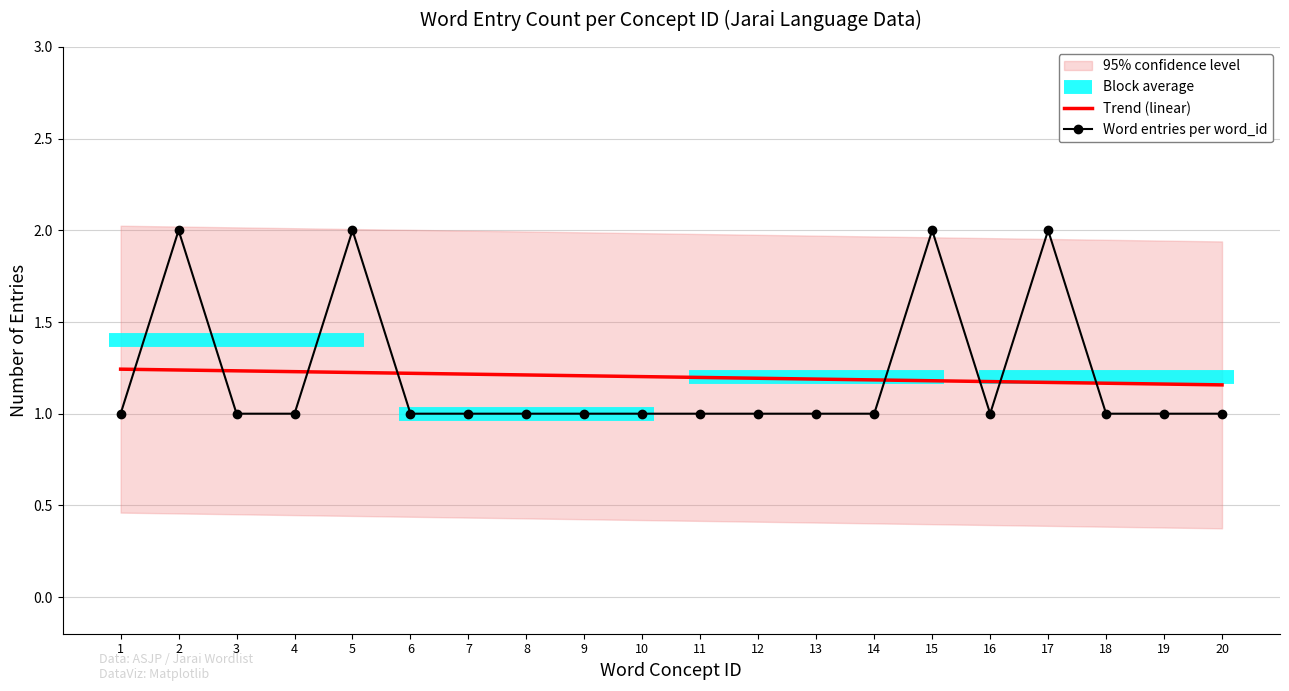

List the labels in order of Trend (linear) value, smallest first.

20, 19, 18, 17, 16, 15, 14, 13, 12, 11, 10, 9, 8, 7, 6, 5, 4, 3, 2, 1